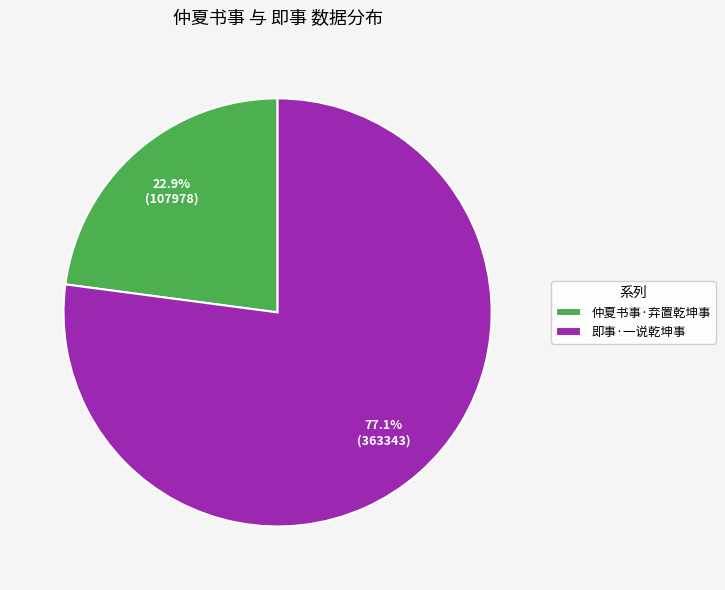

Is the sum of 仲夏书事·弃置乾坤事 and 即事·一说乾坤事 greater than half?

Yes